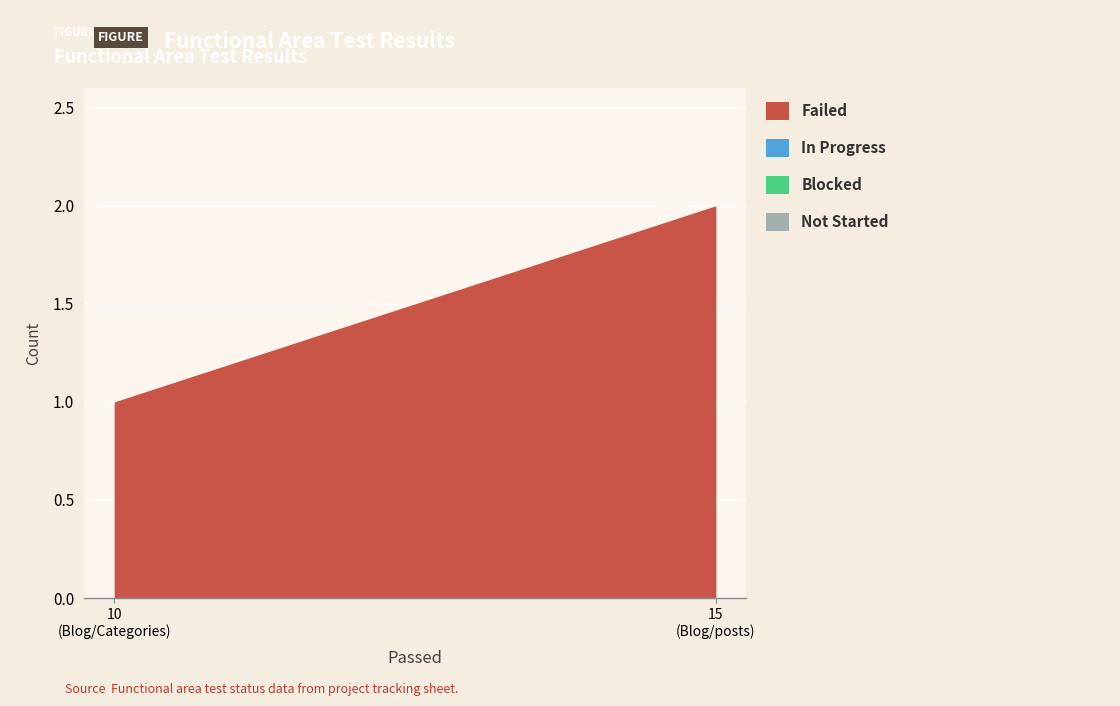

At Blog/Categories, list the series in order from smallest to largest.

In Progress, Blocked, Not Started, Failed